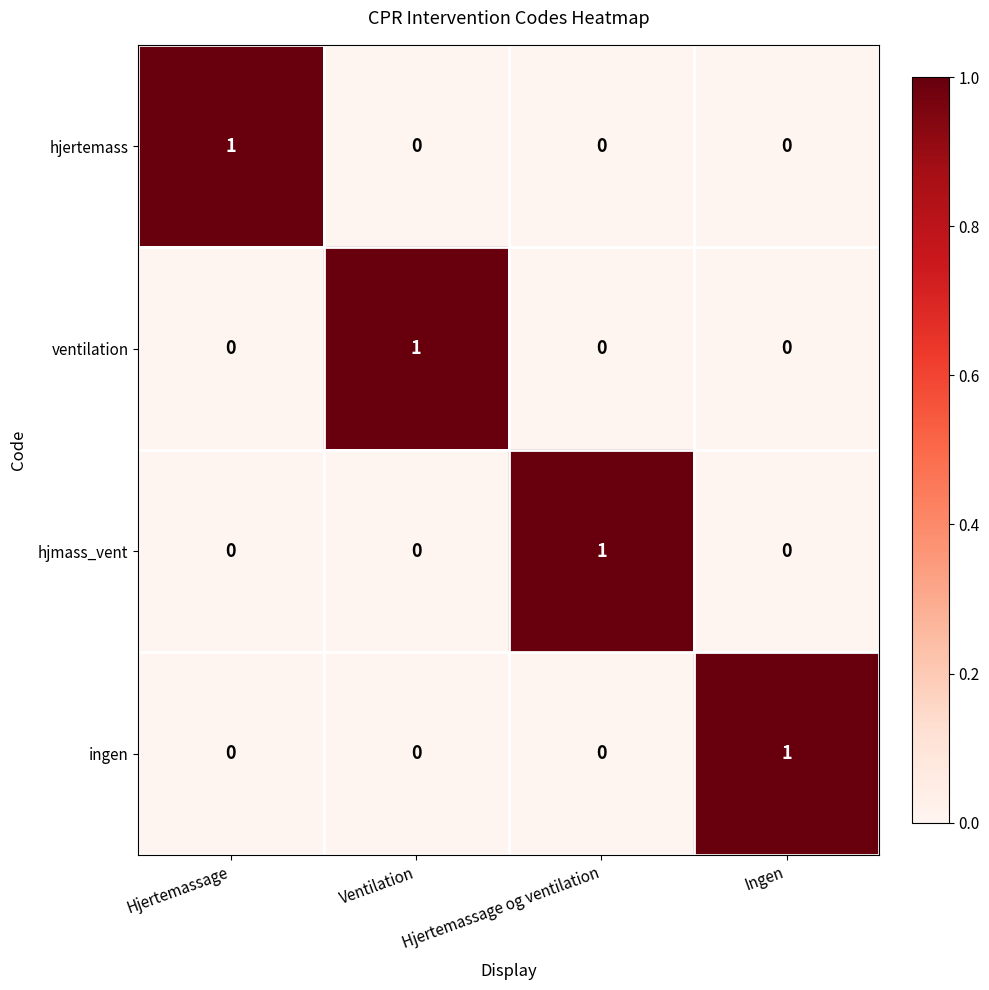

At which label does ventilation reach its peak?

Ventilation